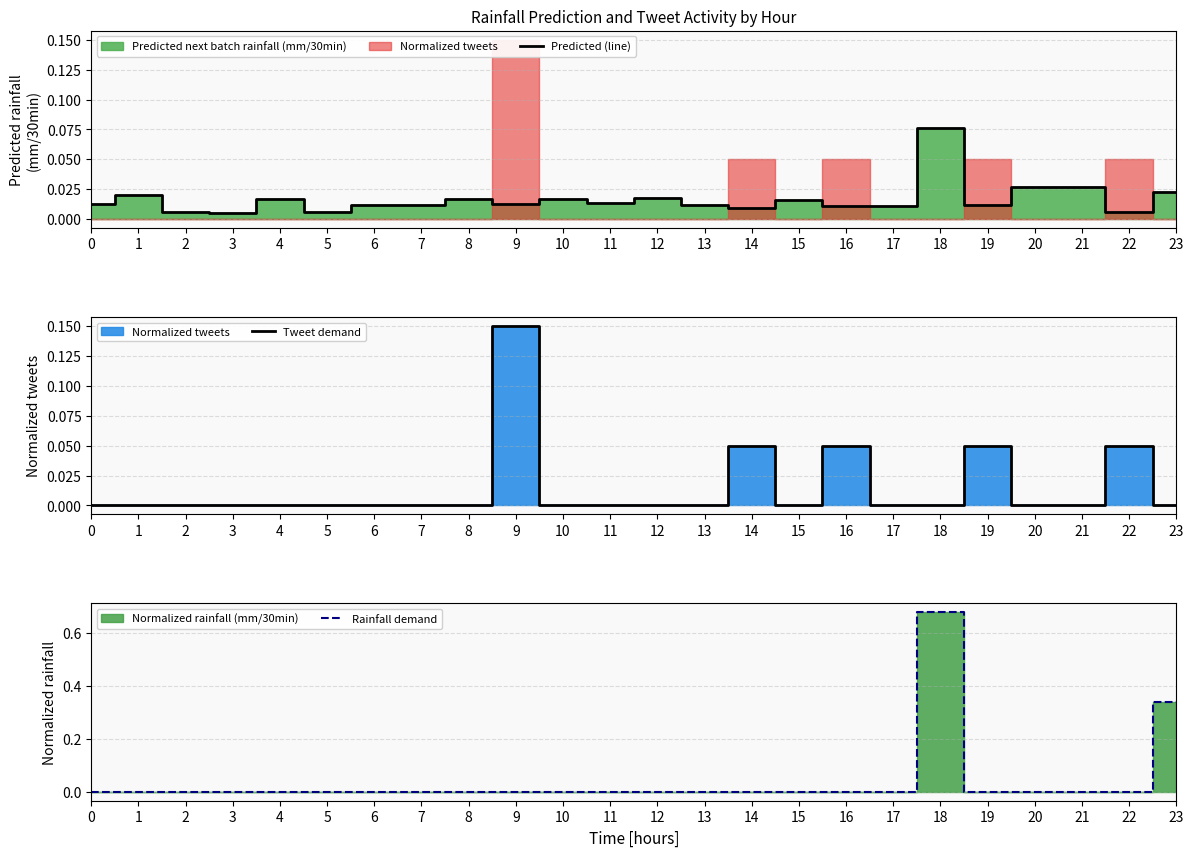

How many series are shown in this chart?

3